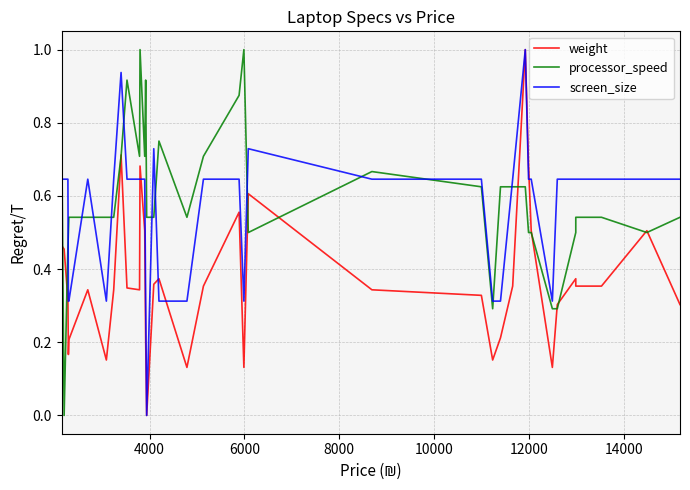

How many lines are shown in the chart?

3